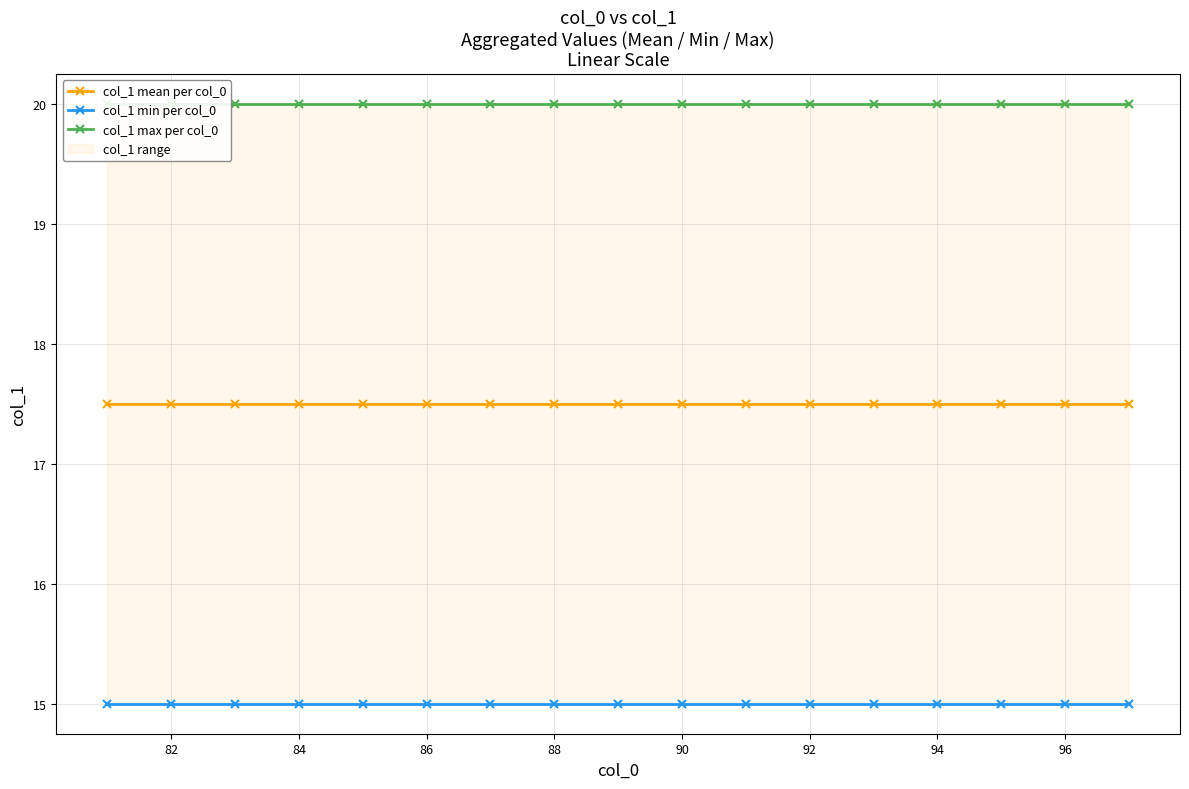

What is the spread (max minus min) of values at 90?

5.0